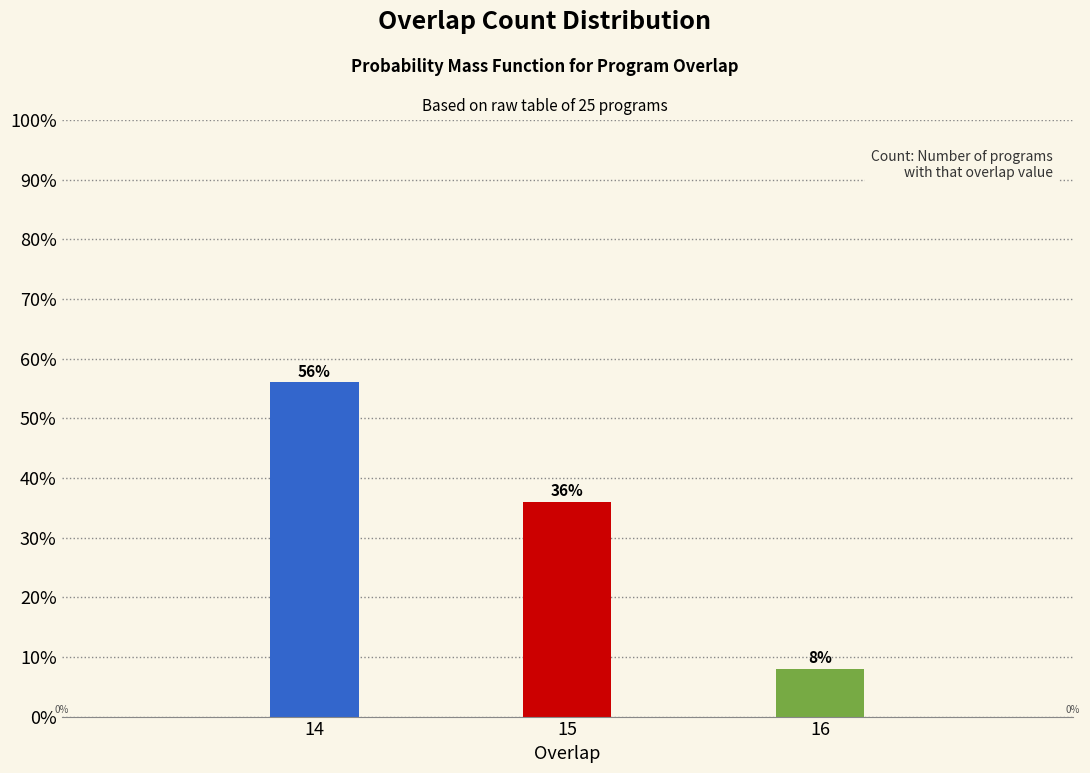

Reading right to left, extract all data points from this chart.

16=8.0	15=36.0	14=56.0